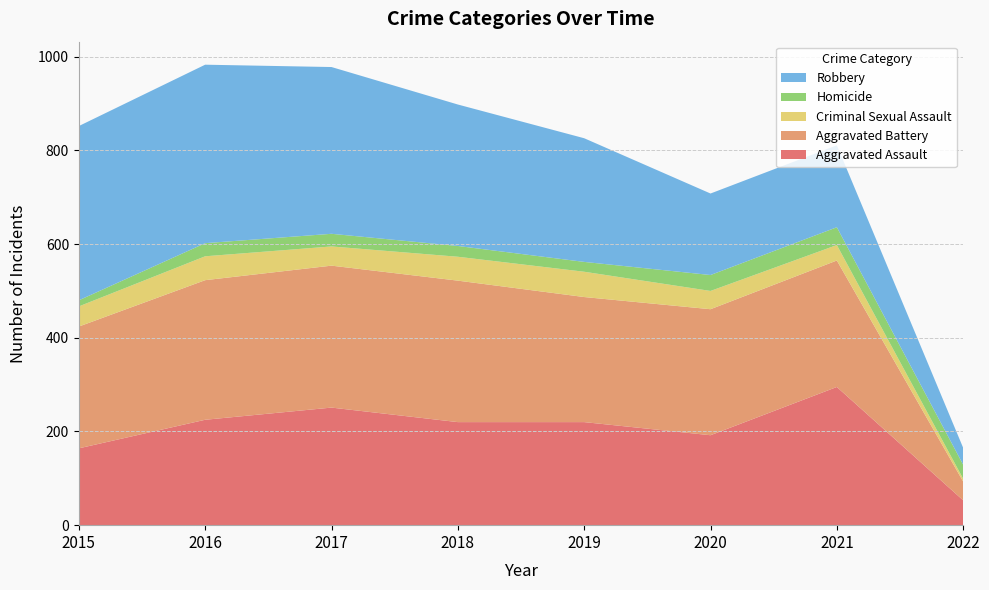

Reading left to right, what are all the values shown in this chart?

Aggravated Assault: 164	225	251	220	220	192	295	53
Aggravated Battery: 260	298	303	302	267	269	270	40
Criminal Sexual Assault: 43	51	41	51	54	39	33	6
Homicide: 13	28	27	23	21	34	38	30
Robbery: 372	381	356	302	264	174	175	36